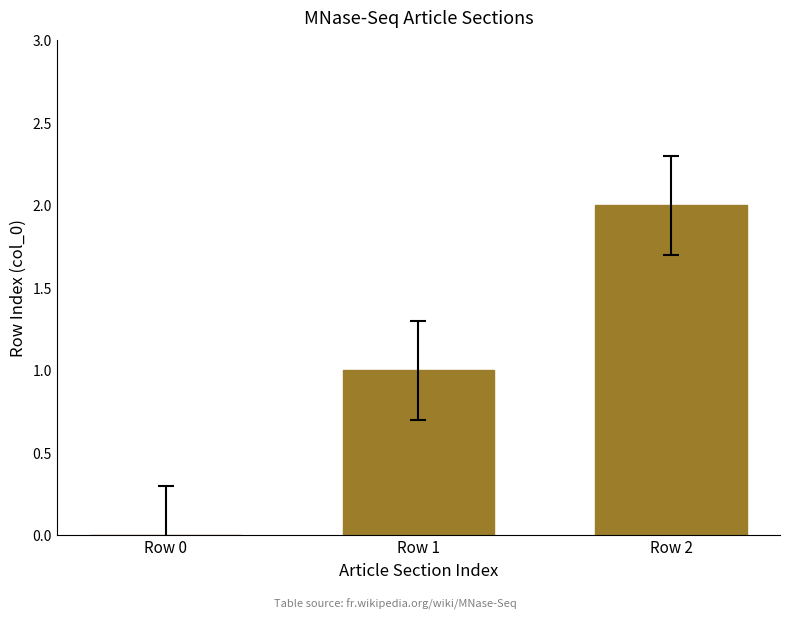

What is the maximum value shown in the chart?

2